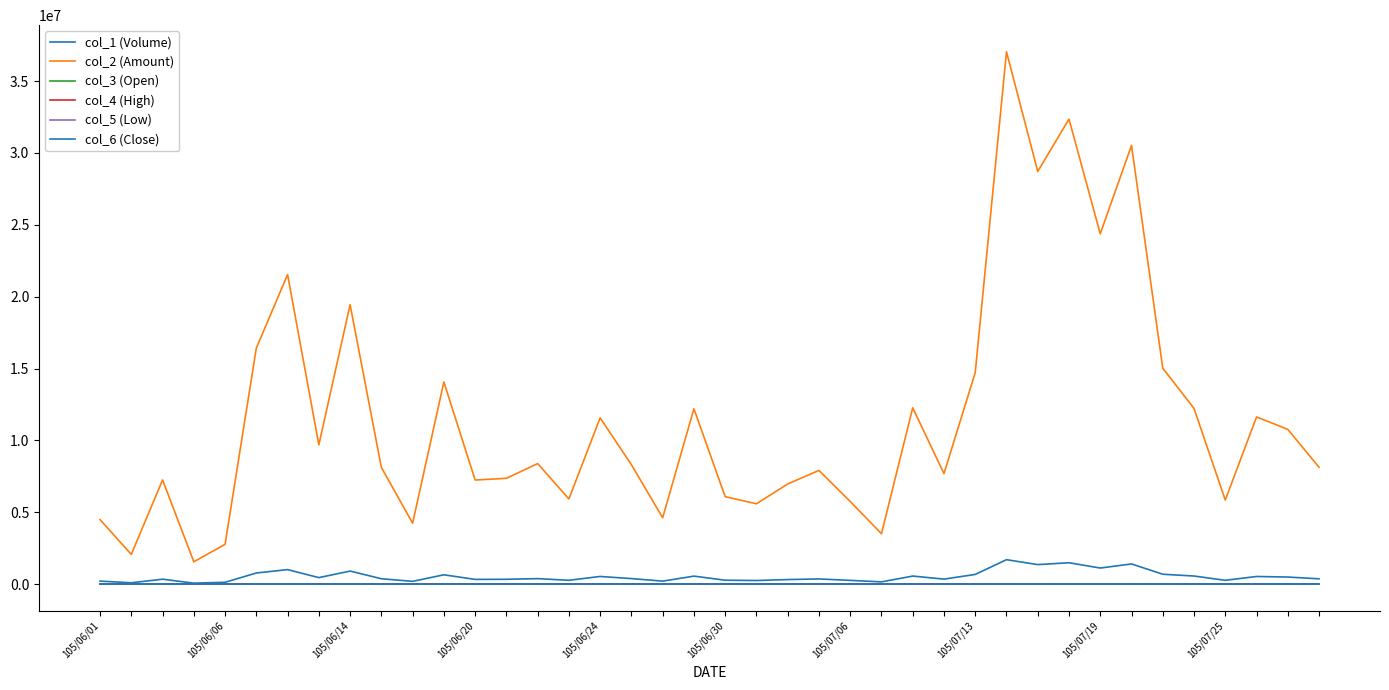

Does the chart display data point markers on the line(s)?

No